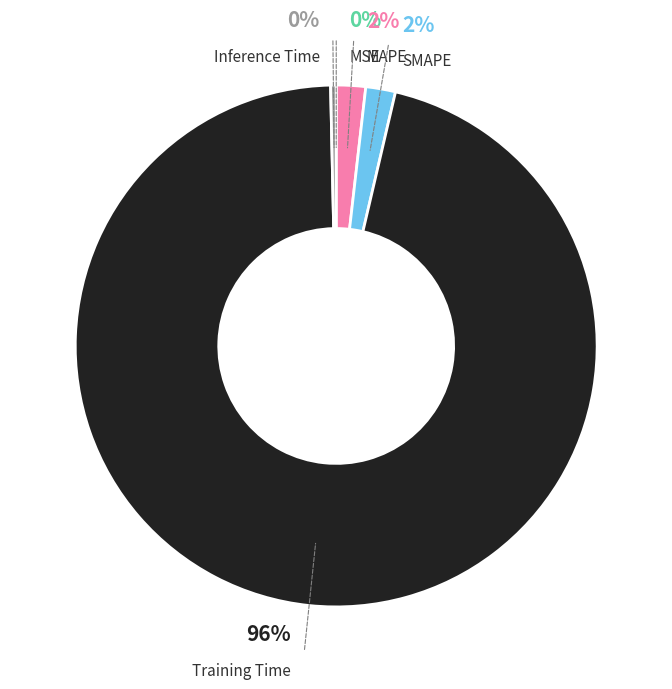

Combined, what portion of the pie is SMAPE and MAPE?

3.6%